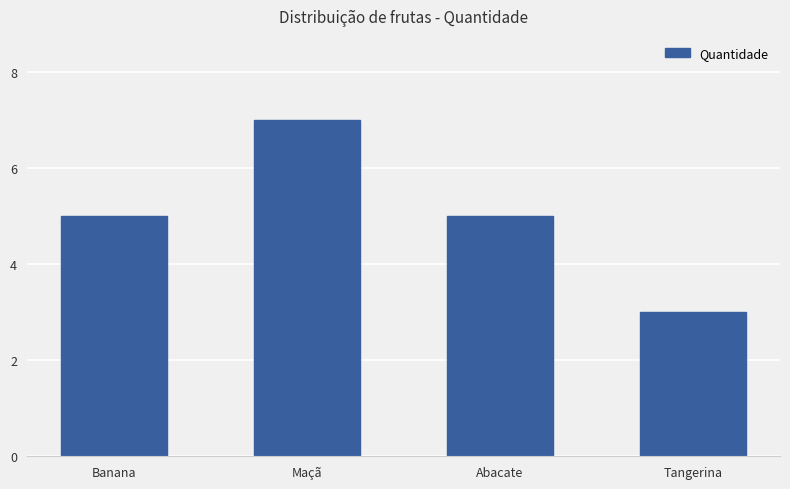

Which category has the highest value across all series?

Maçã